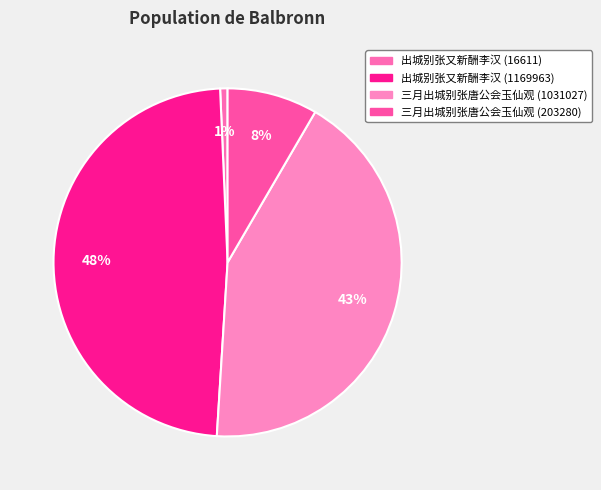

Count the number of slices in the pie.

4